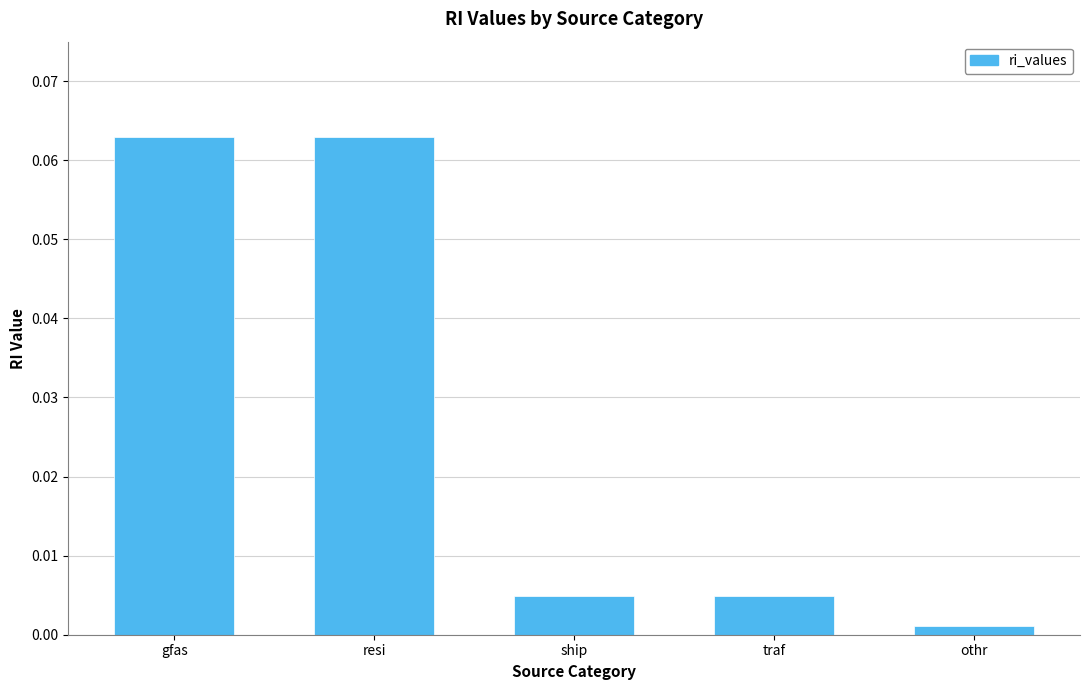

At which label is the value closest to 0?

othr